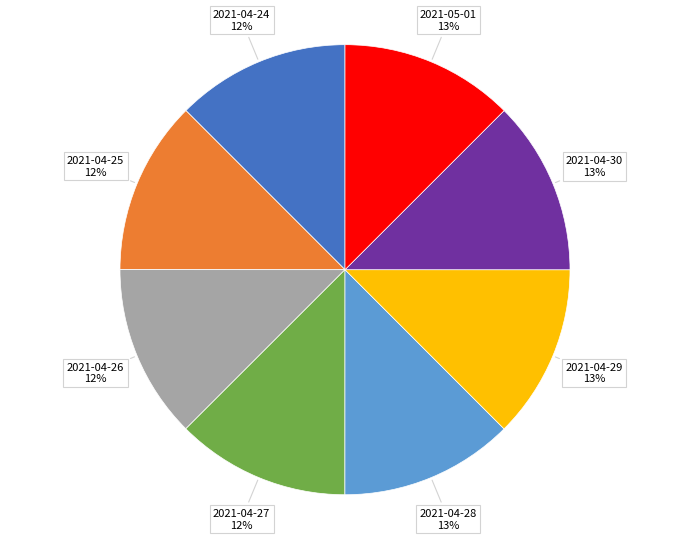

How many slices are in this pie chart?

8